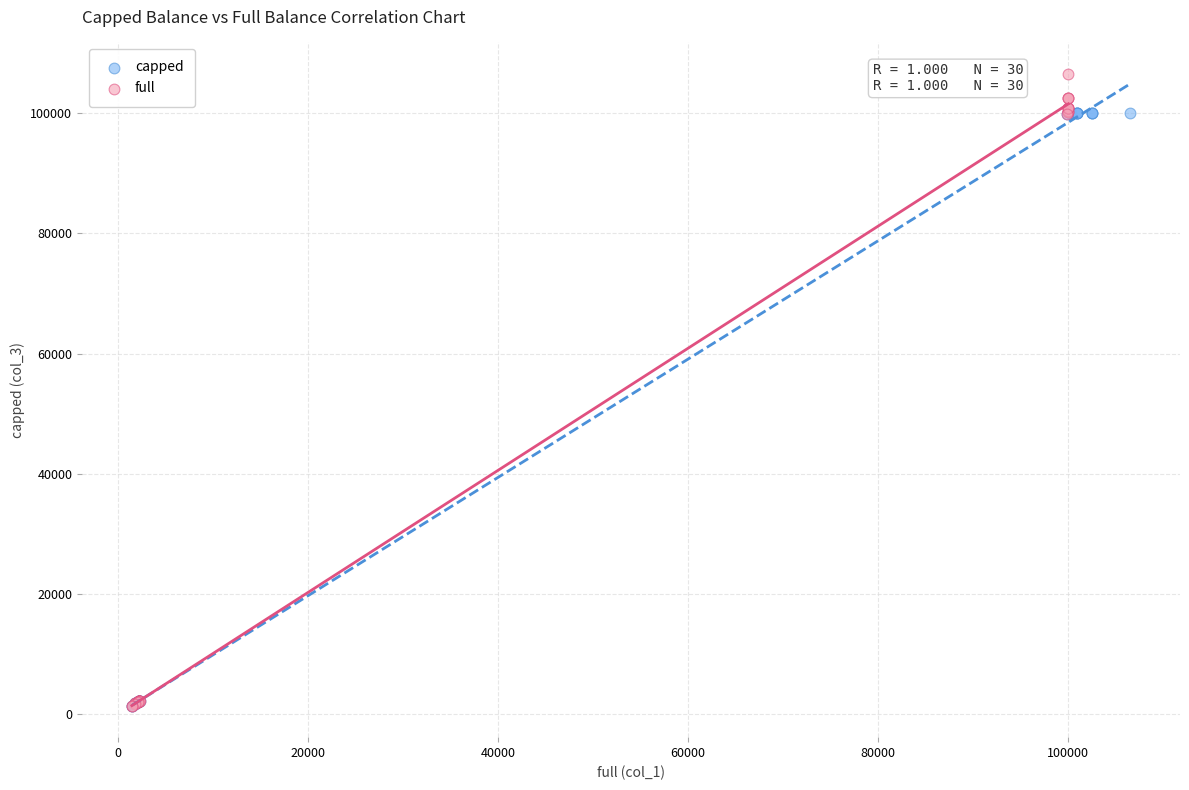

Which series contains the highest Y value?

full